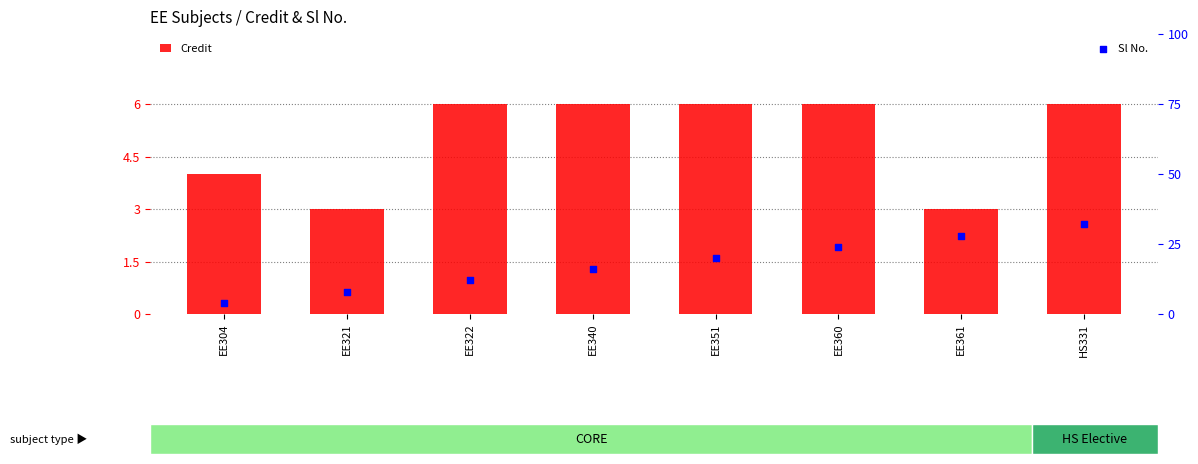

Which series has the largest total across all categories?

Credit